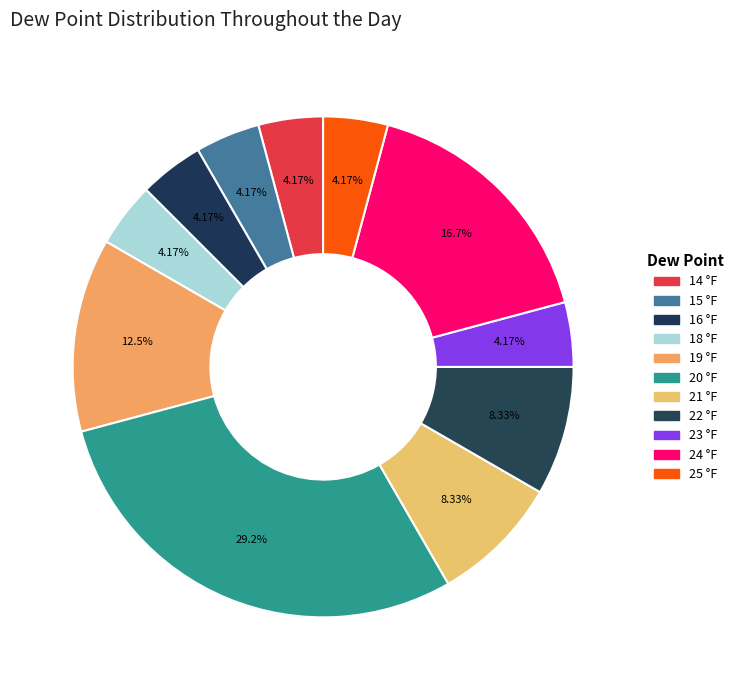

How many segments does this pie chart have?

11